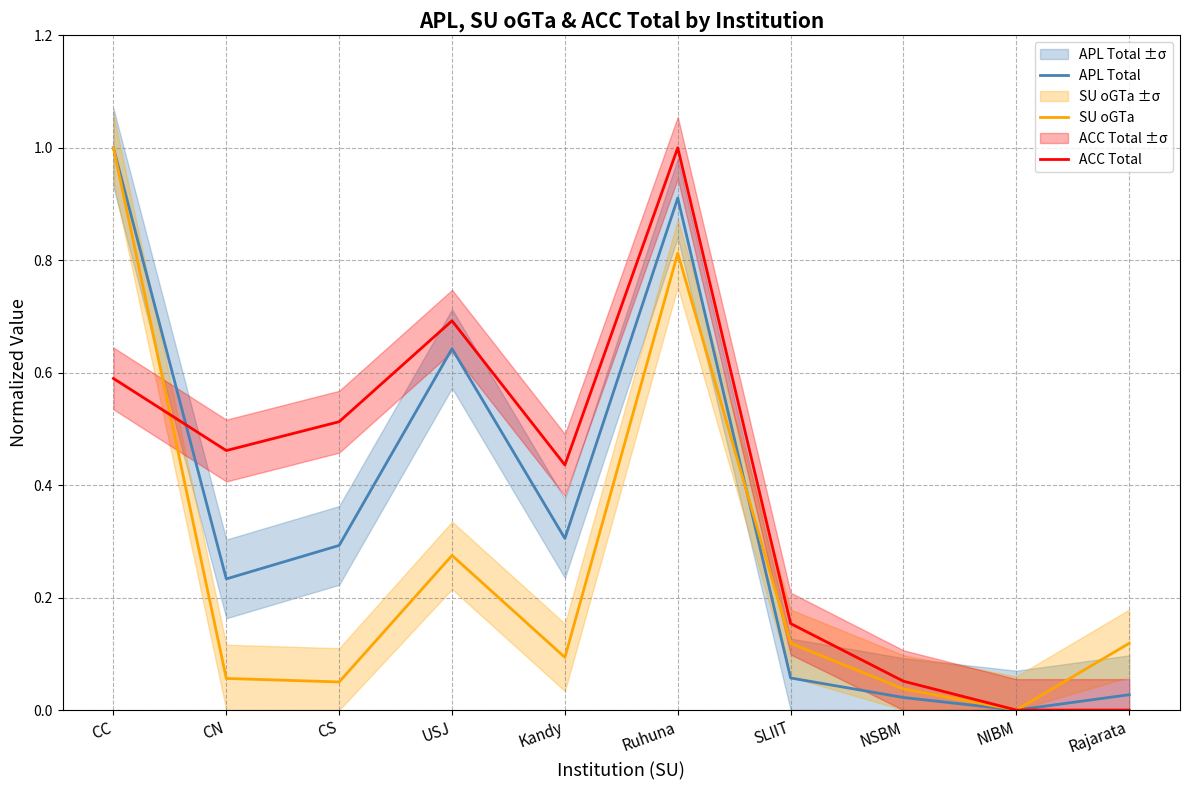

Where is ACC Total nearest to the value 0?

NIBM